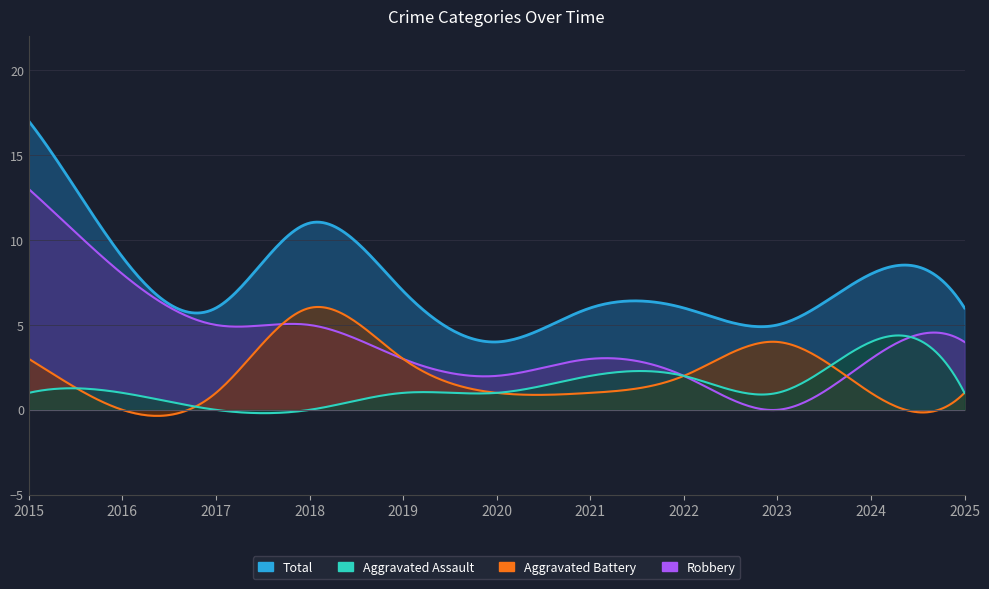

The Aggravated Assault series shows 0 at 2016. True or false?

False